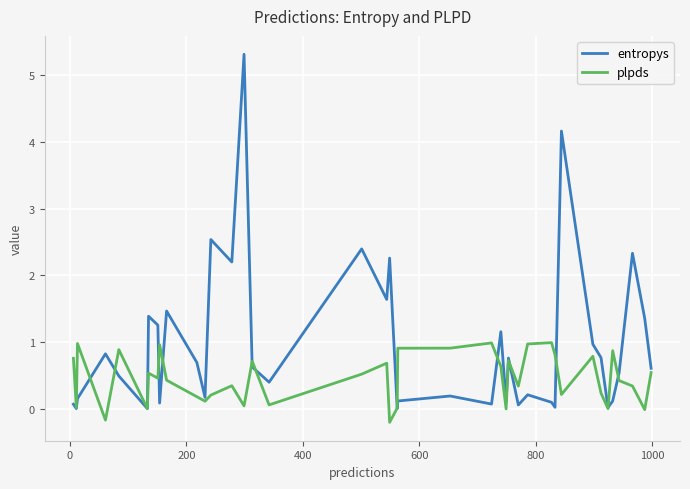

Which series has the largest range (max minus min)?

entropys